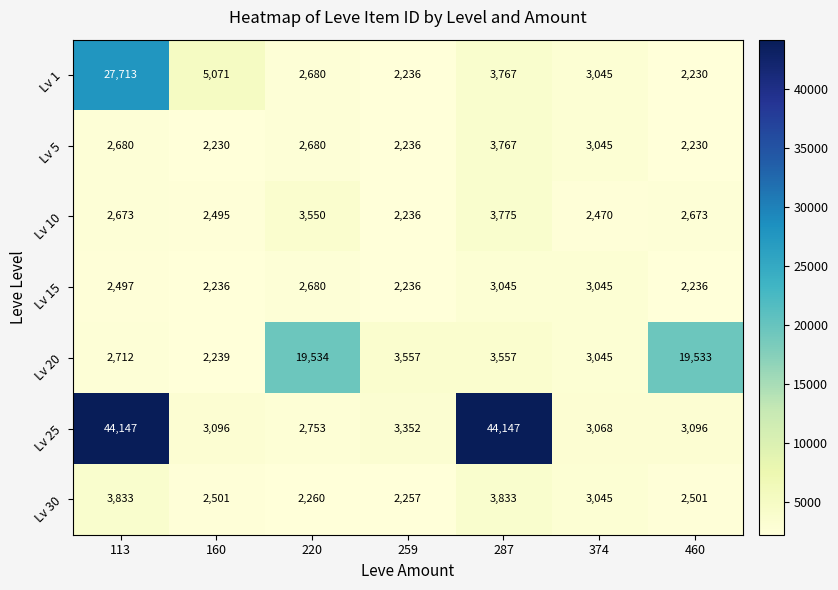

What is the total value across all series at 287?

65891